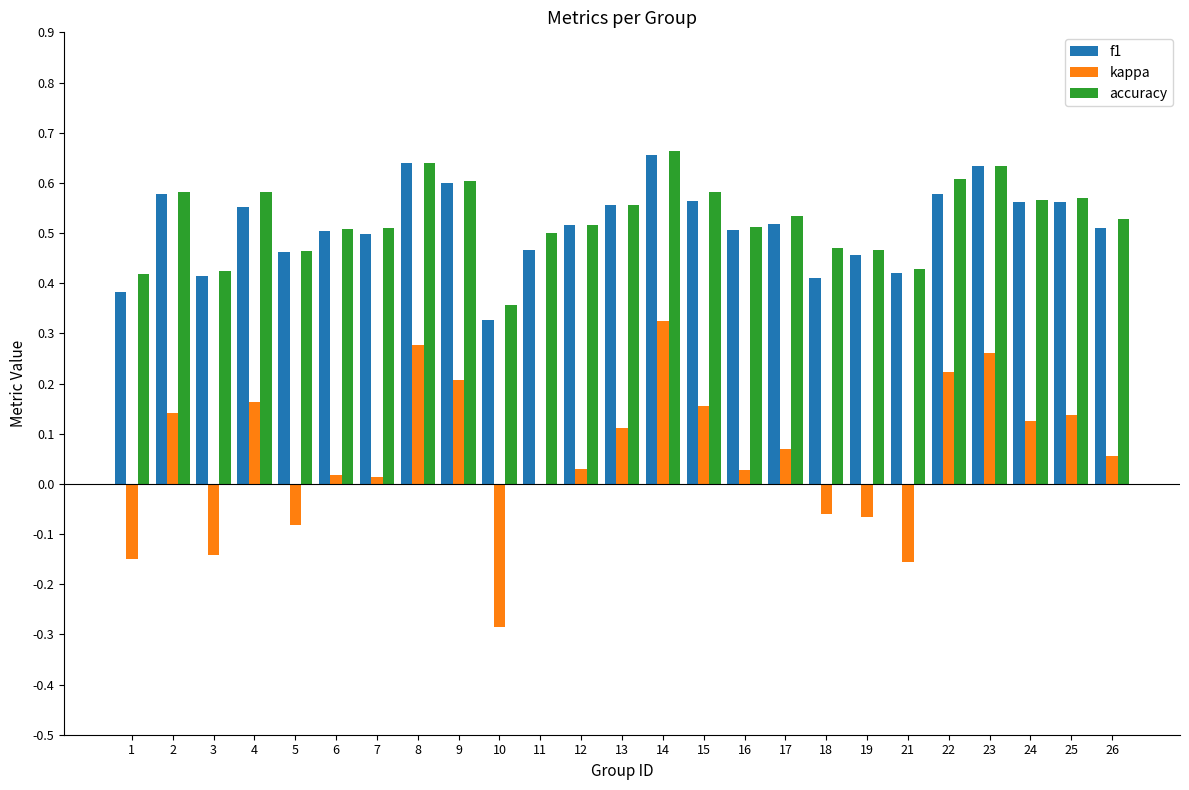

At which category is the sum across all series the highest?

14